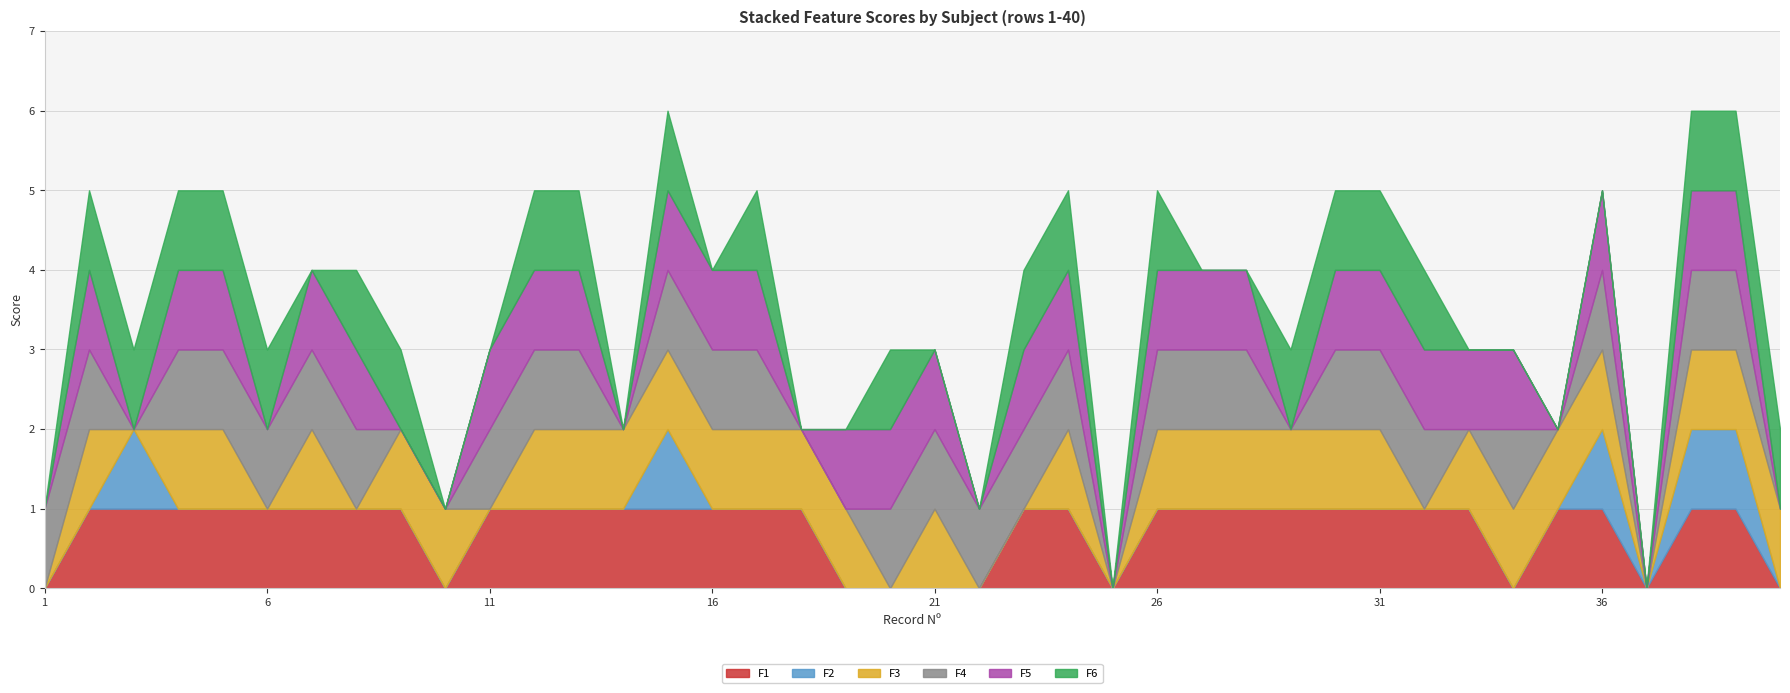

List the series in order of their peak value, highest first.

F1, F2, F3, F4, F5, F6